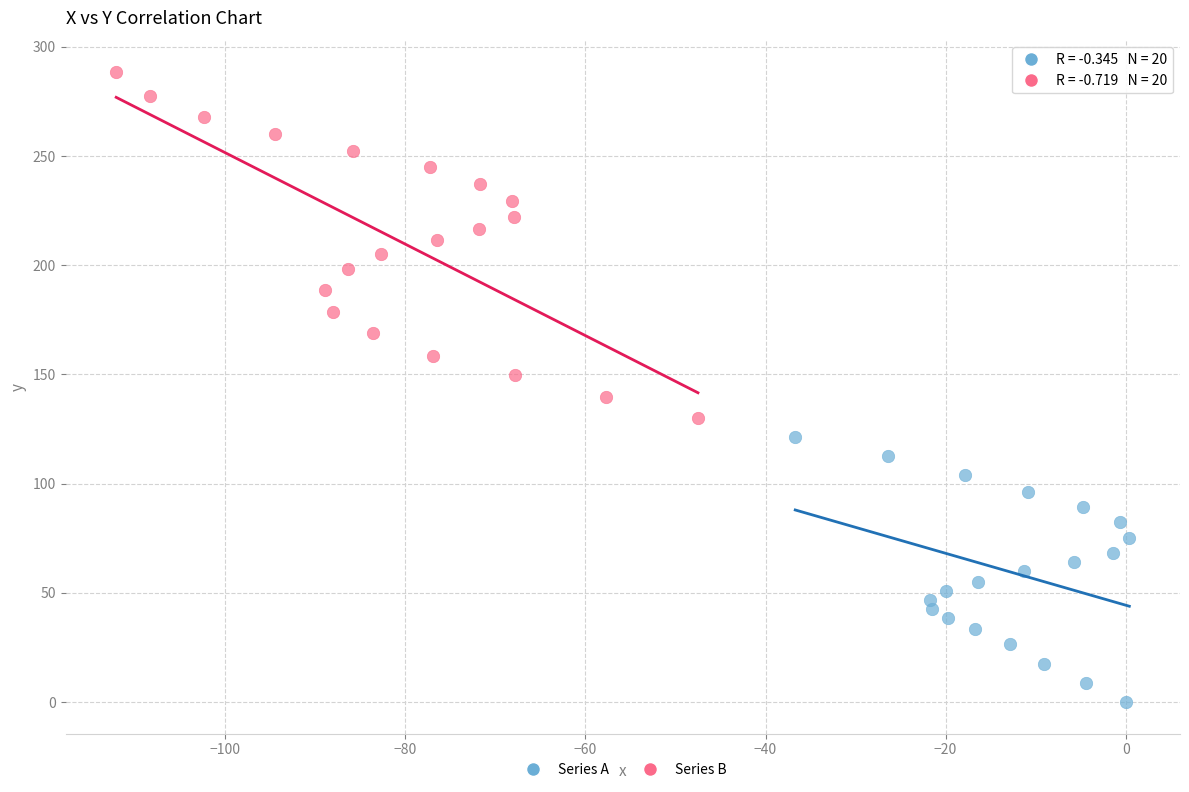

Which series contains the lowest Y value?

Series A